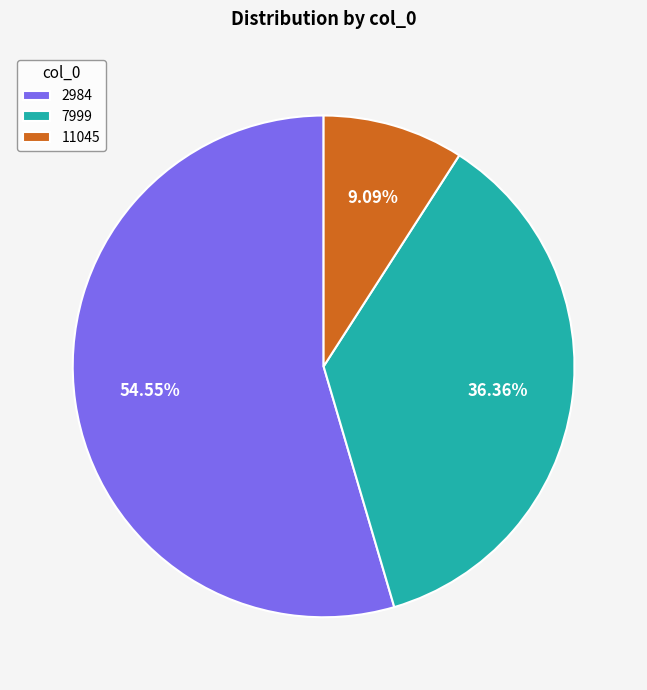

Which category has the biggest portion of the pie?

2984